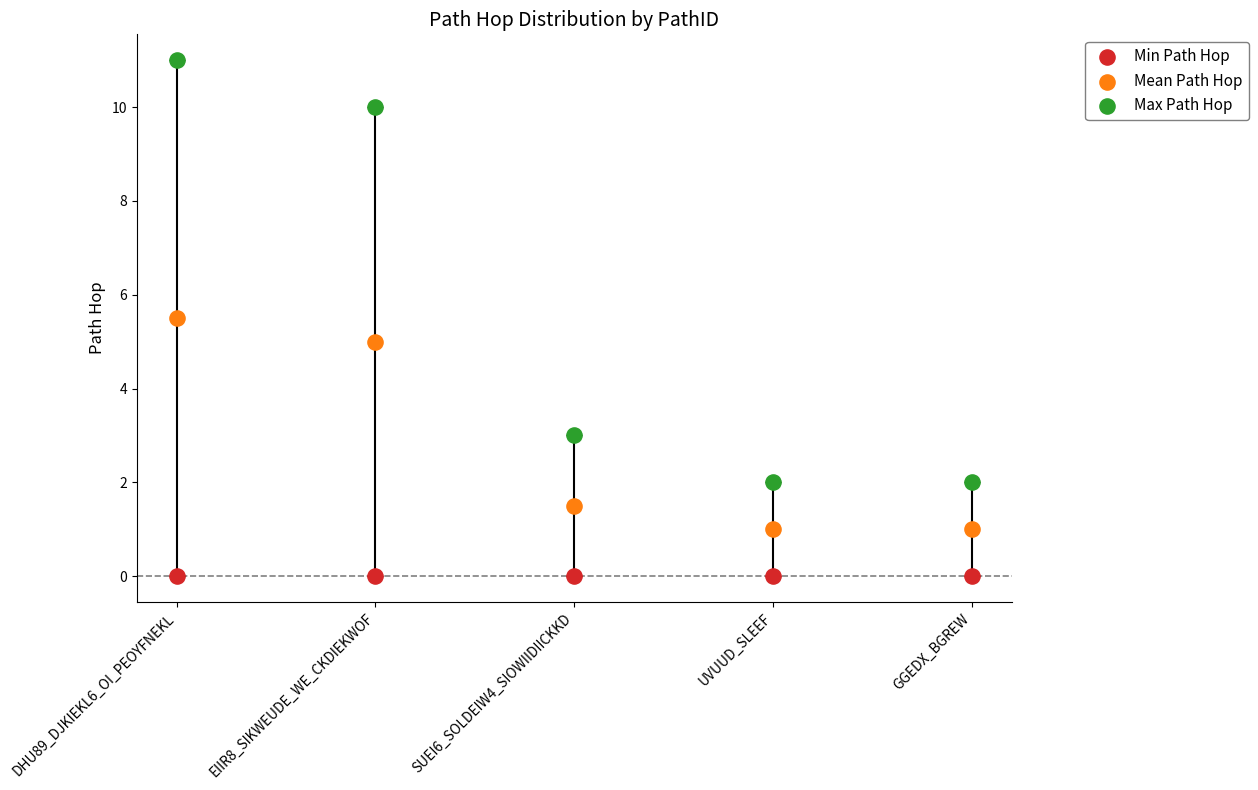

Which series reaches the maximum Y coordinate?

Max Path Hop